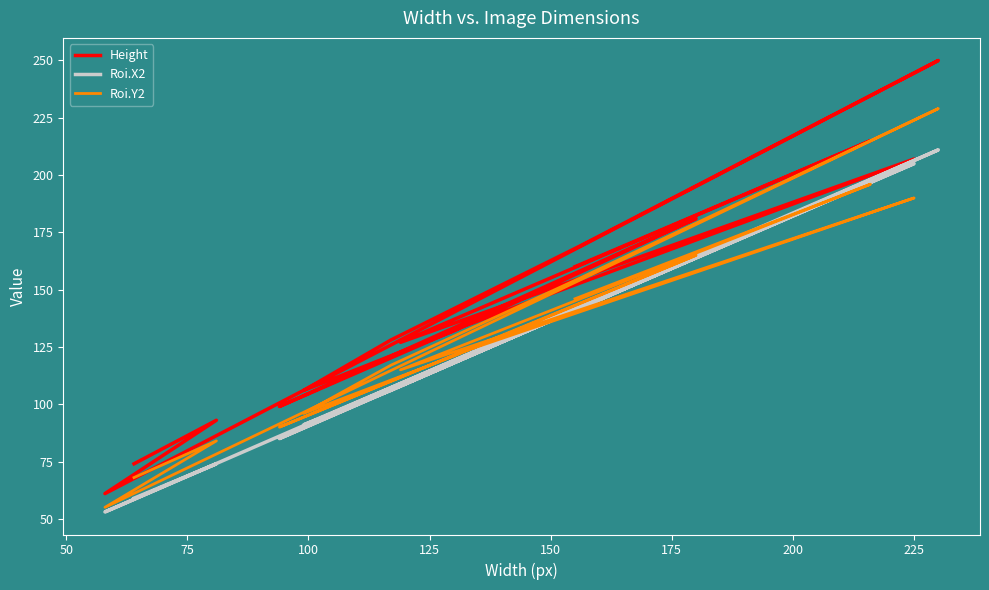

Rank the series at 150 from highest to lowest value.

Height, Roi.Y2, Roi.X2